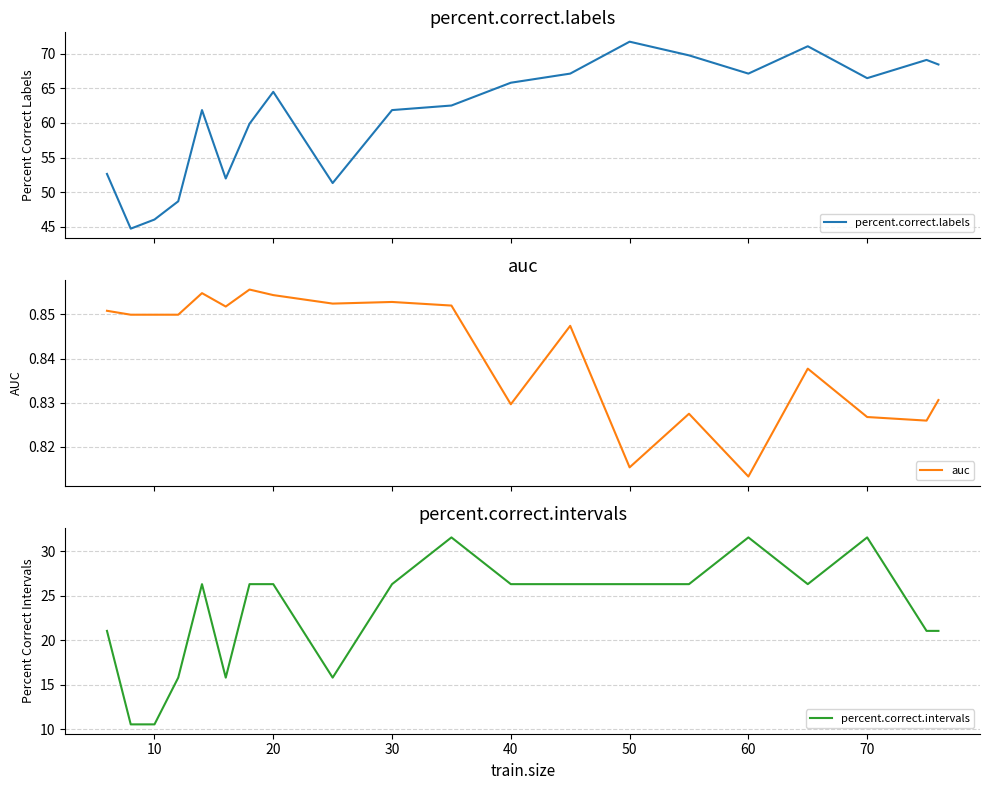

What is the difference between the maximum and second lowest values in the percent.correct.intervals series?

21.1